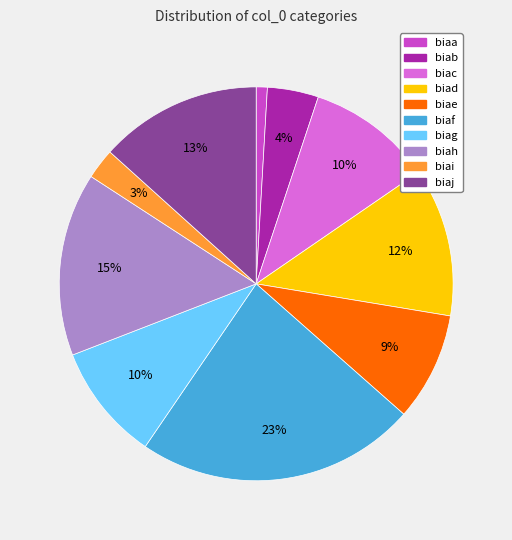

Is there a majority slice in this chart?

No